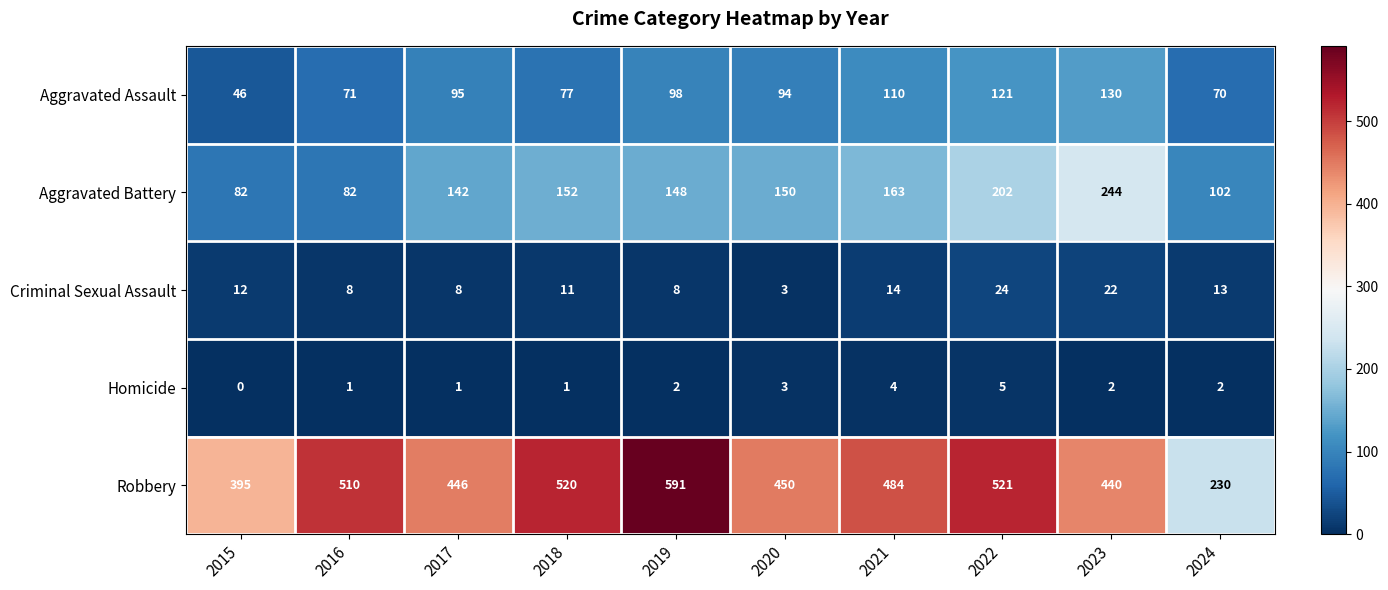

At 2023, list the series in order from largest to smallest.

Robbery, Aggravated Battery, Aggravated Assault, Criminal Sexual Assault, Homicide